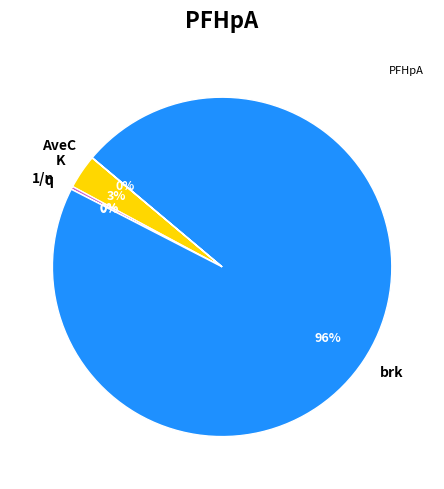

The brk slice represents 90% of the pie. True or false?

False